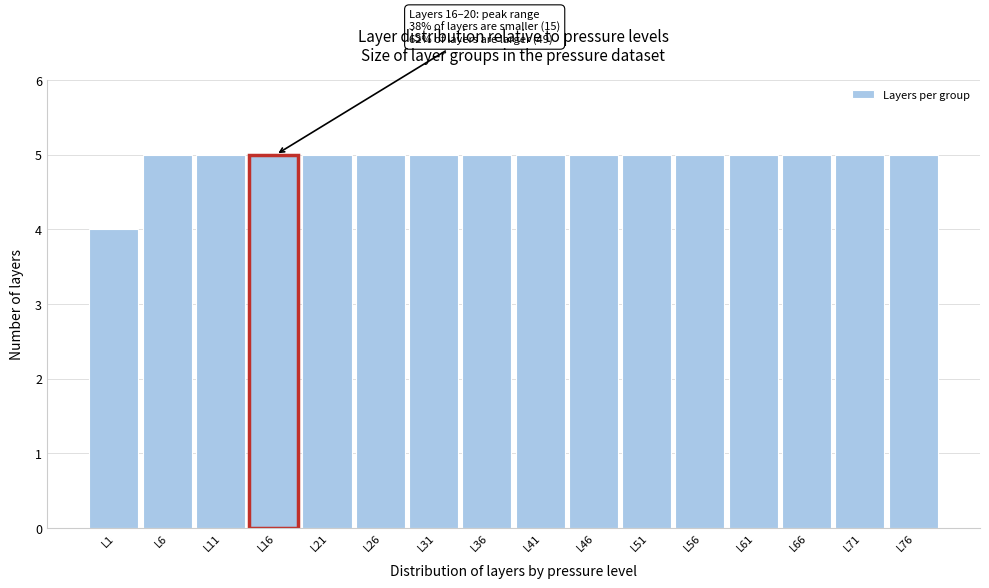

Reading left to right, list all the values displayed in this chart.

4	5	5	5	5	5	5	5	5	5	5	5	5	5	5	5